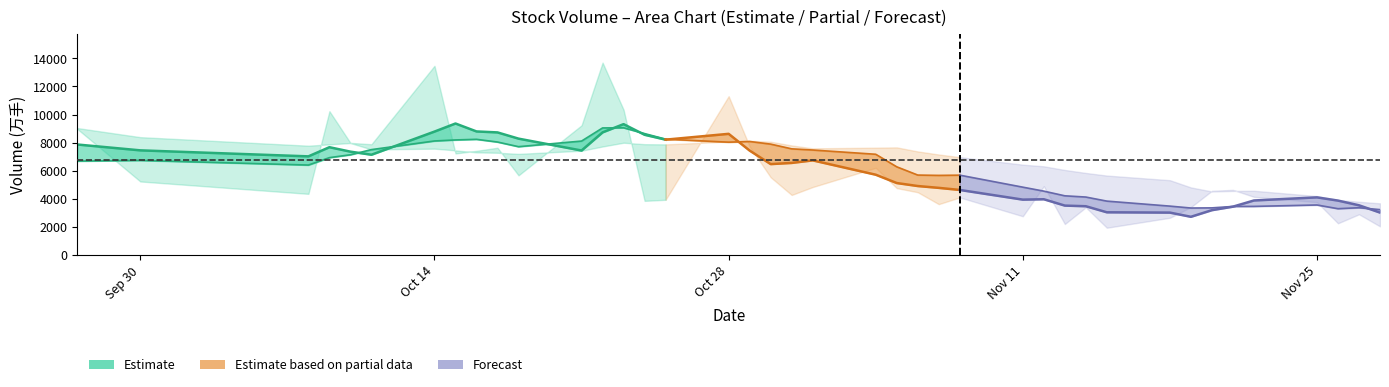

Is it true that v_ma20 equals 13324.6 at 37?

False